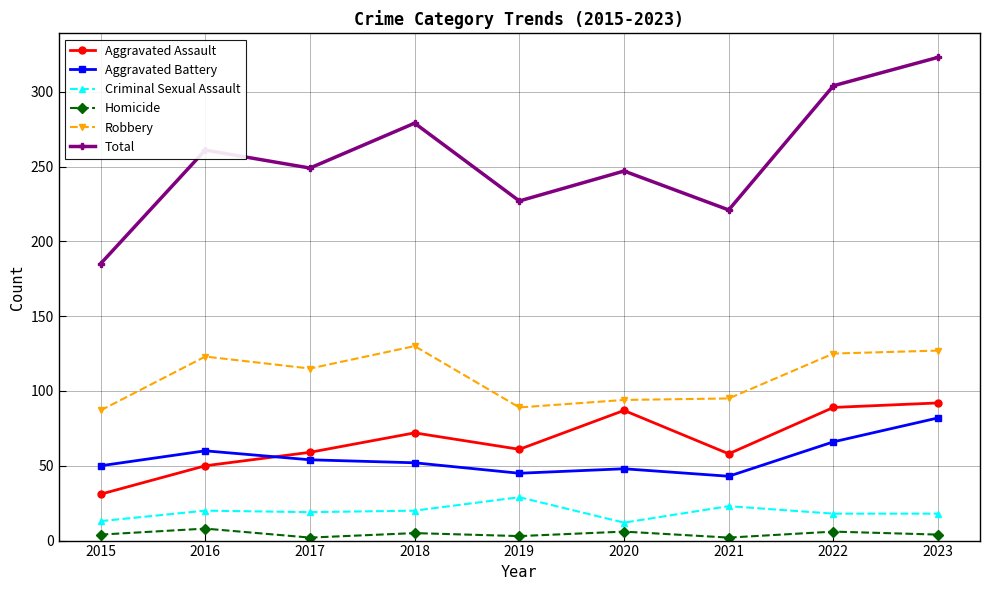

The value of Aggravated Assault at 2020 is 87. True or false?

True